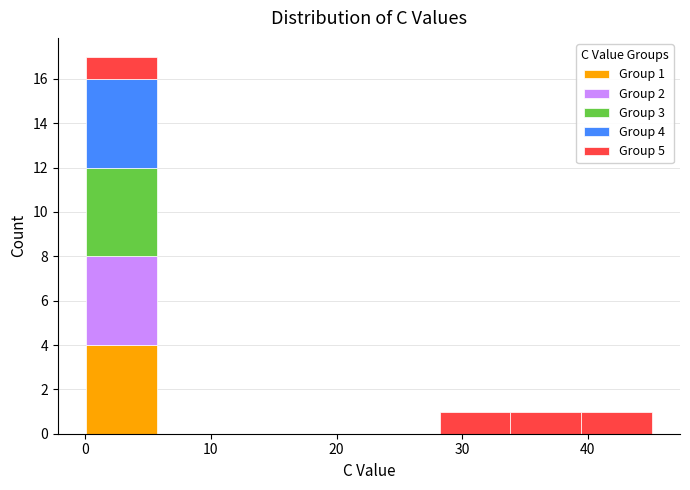

Which range on the x-axis has the tallest stacked bar (by total height)?

0 to 6